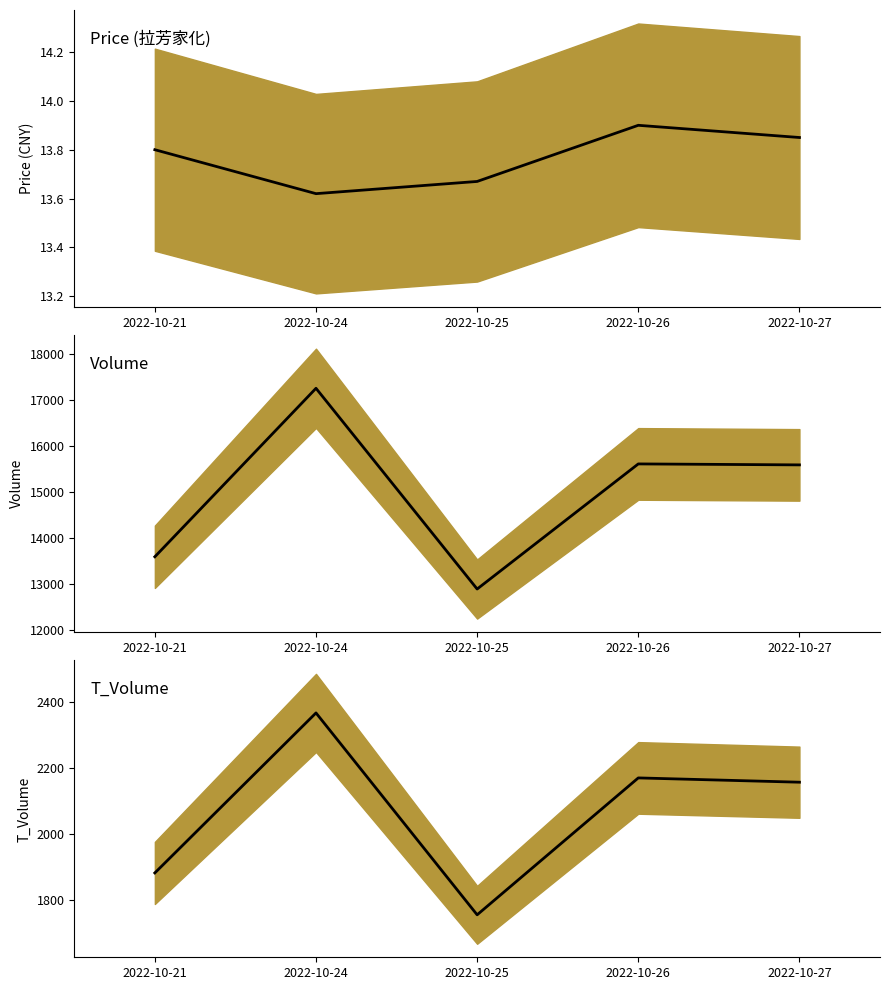

Rank the categories by t_volume (hist) value from lowest to highest.

2022-10-25, 2022-10-21, 2022-10-27, 2022-10-26, 2022-10-24